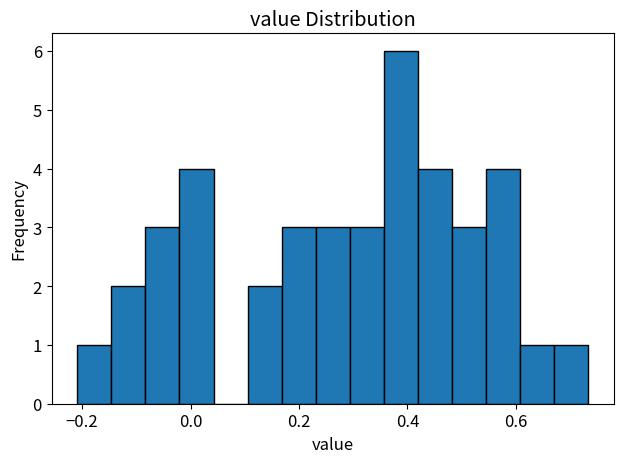

Read against the x-axis, roughly where is the centre of the tallest bar?

0.38